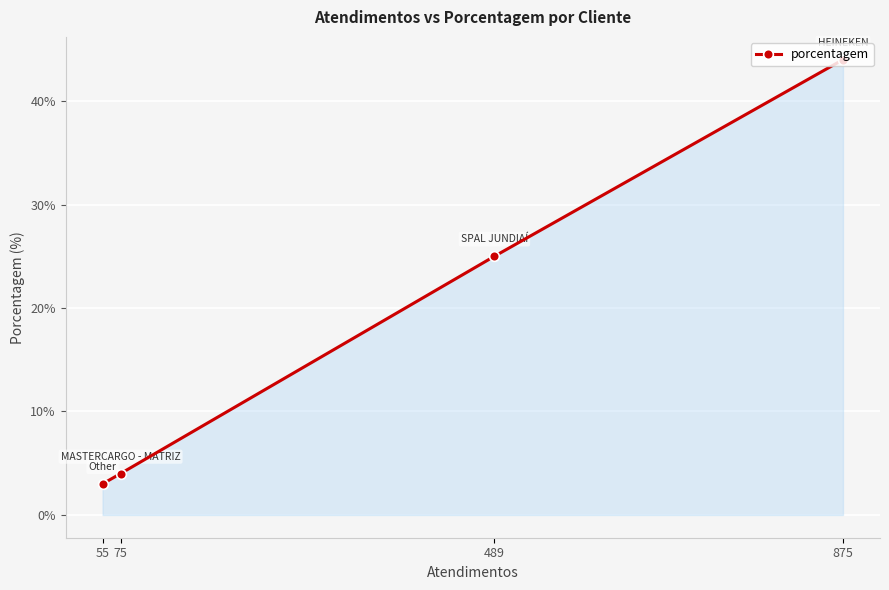

What is the smallest value displayed?

3